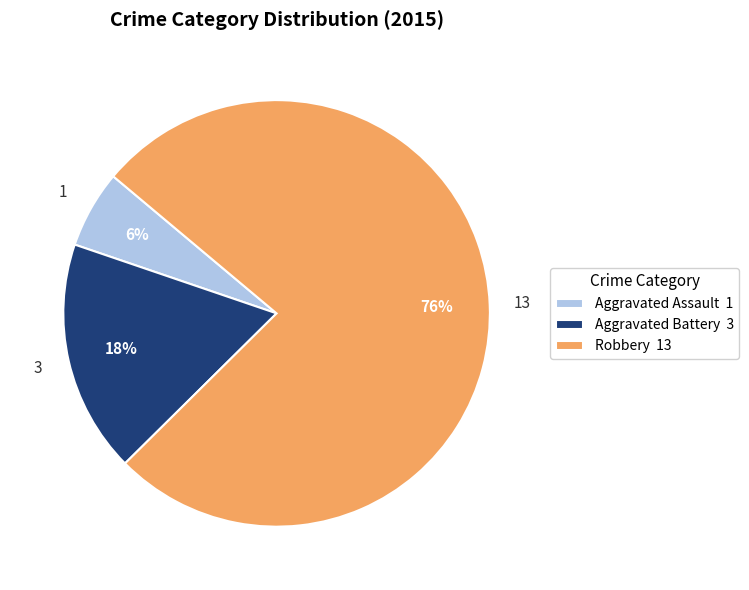

Which has a higher value, Aggravated Assault or Robbery?

Robbery